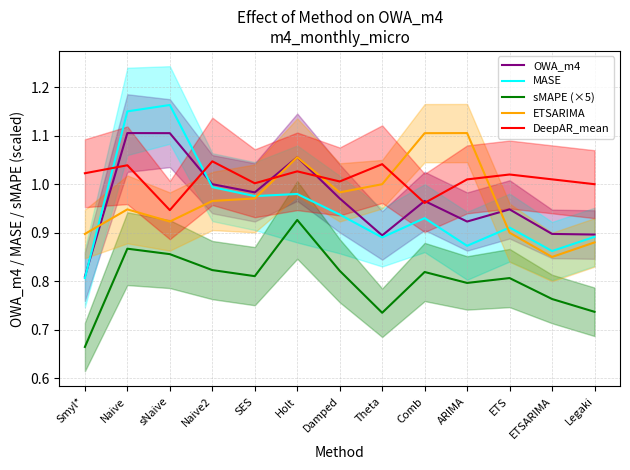

What is the value of the OWA_m4 point at the 3rd from the left?

1.1